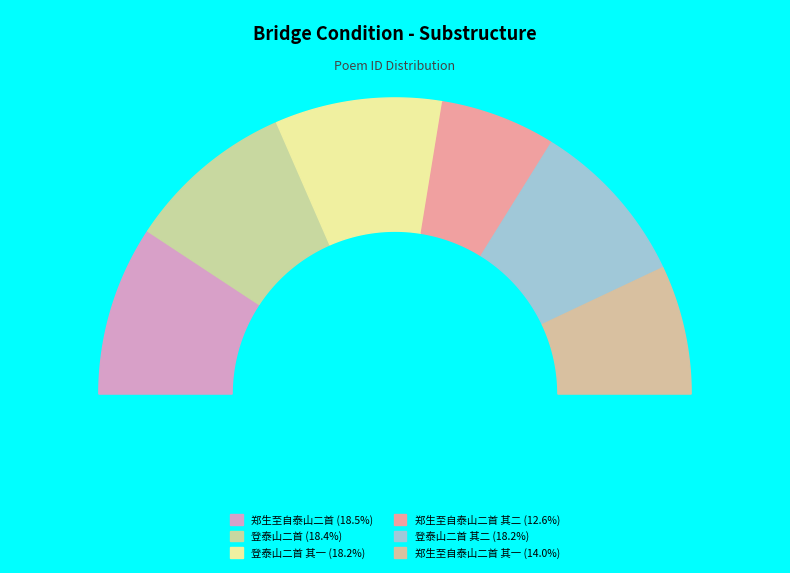

To the nearest percent, what is the combined percentage of 郑生至自泰山二首 其二 and 郑生至自泰山二首 其一?

27%